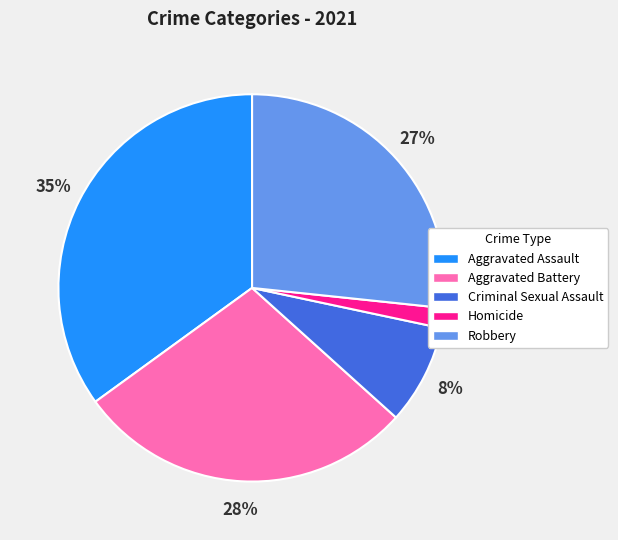

To the nearest percent, what is the average slice percentage?

20%